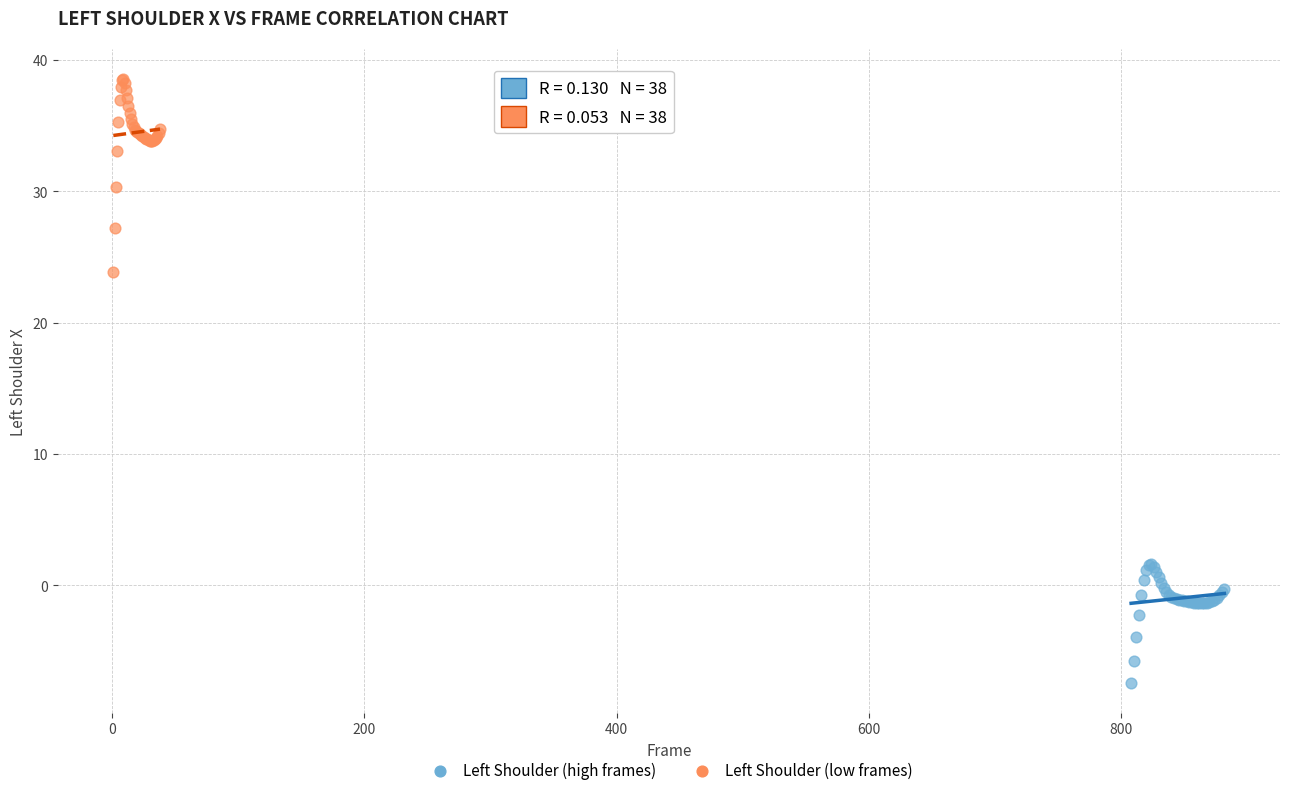

What are all the series names shown in the legend?

Left Shoulder (high frames), Left Shoulder (low frames)